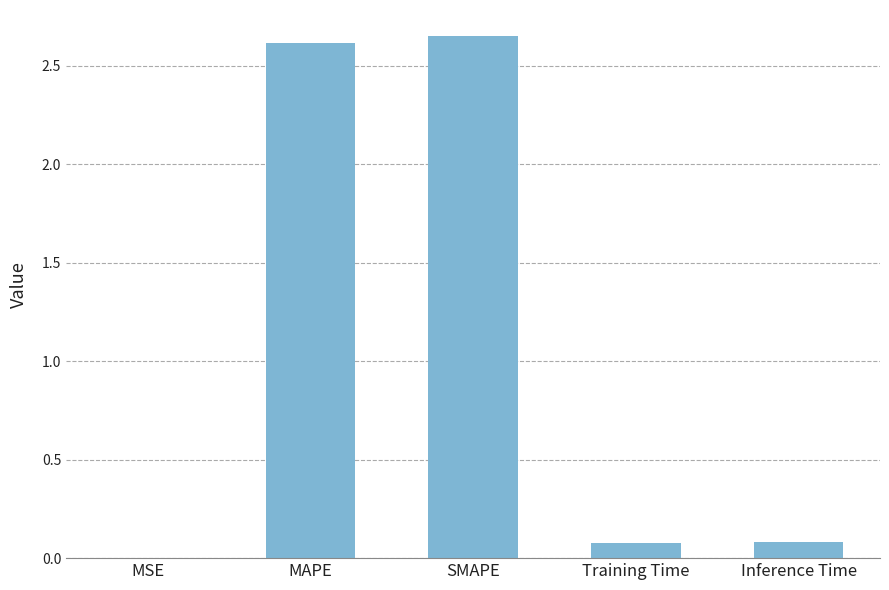

Between MAPE and Training Time, which is larger?

MAPE